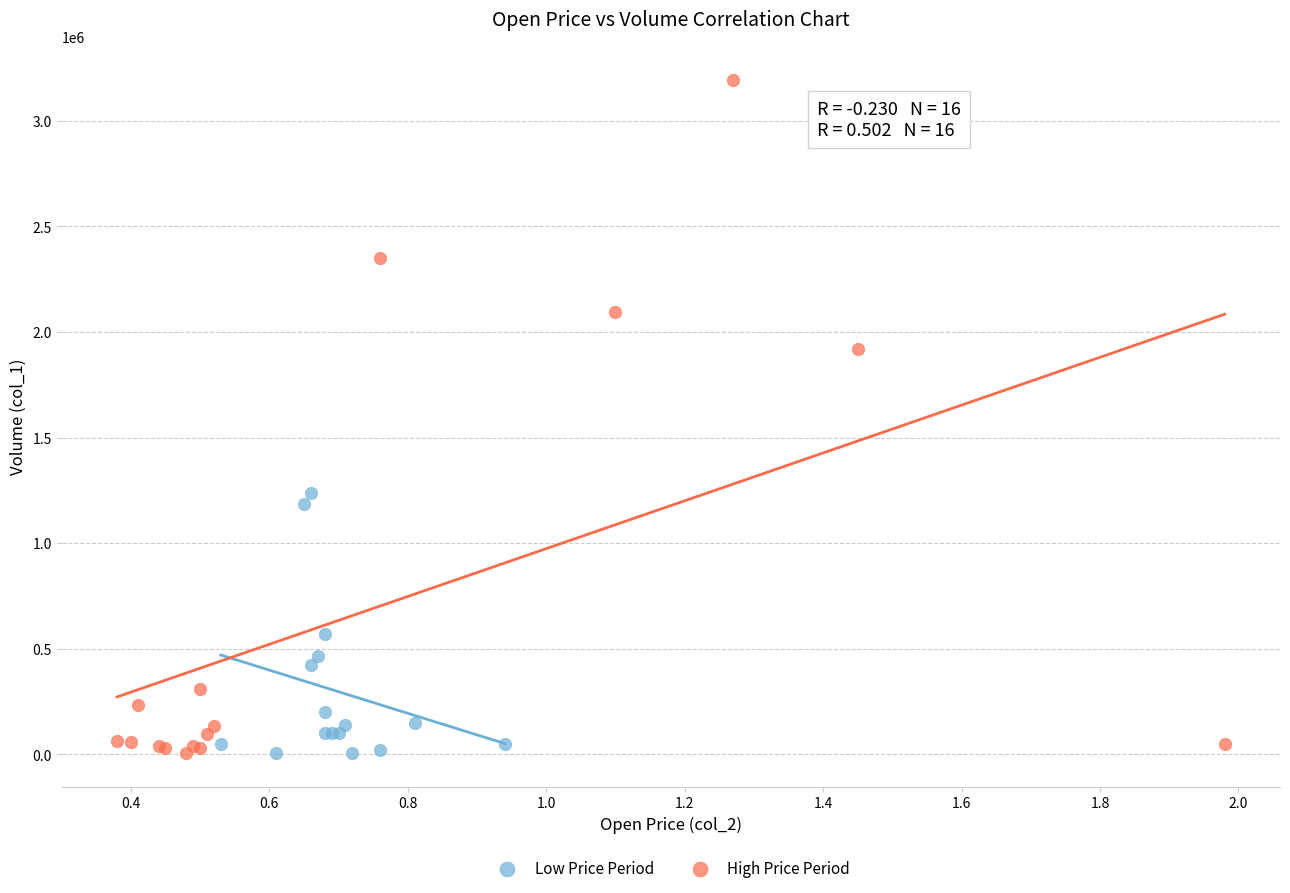

Which series has the widest spread of Y values?

High Price Period